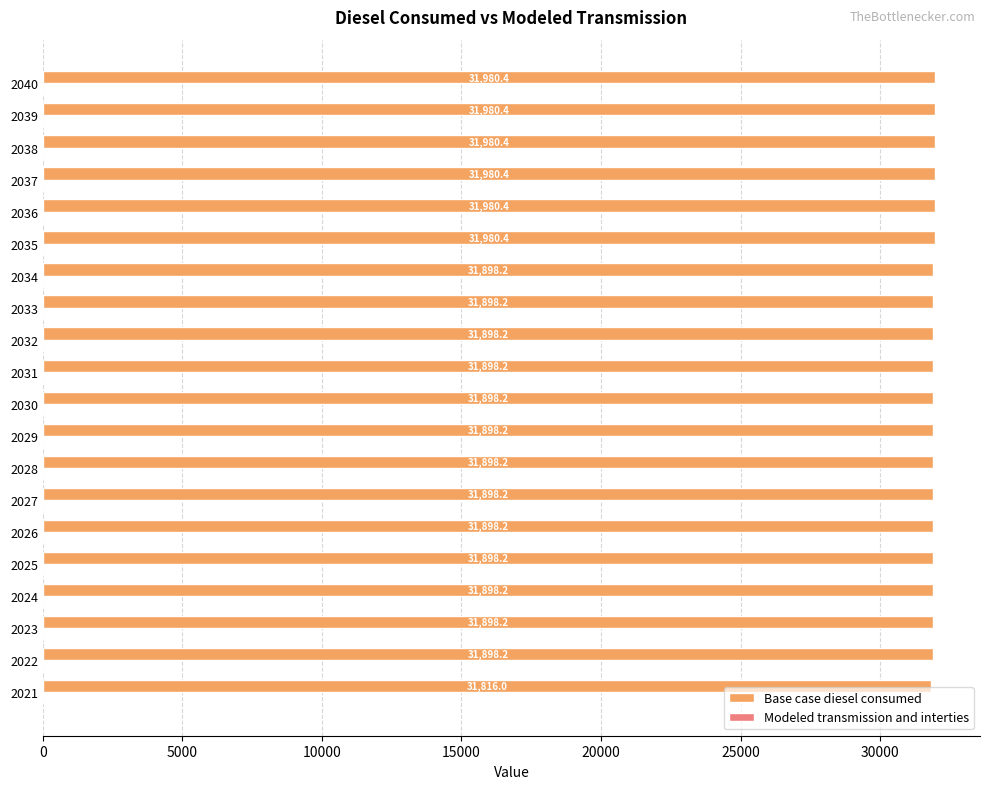

Does the chart contain stacked bars?

No